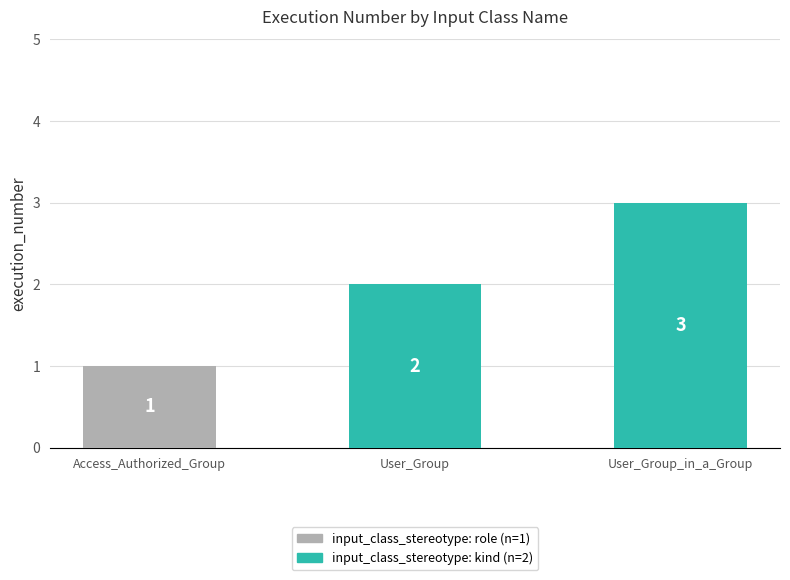

The chart shows a value of 1 at User_Group. True or false?

False